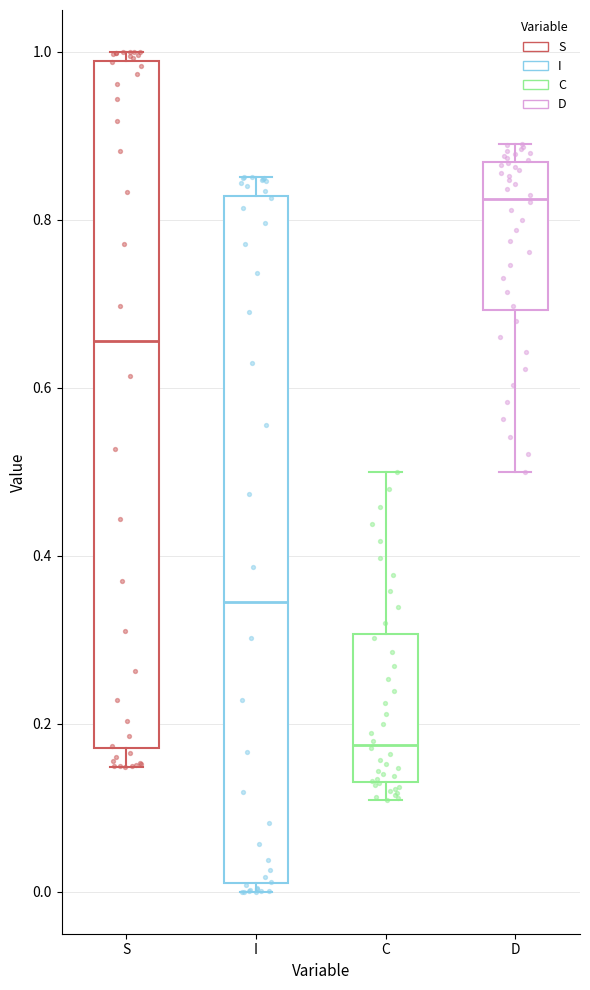

Reading left to right, transcribe this box plot: for each box, give where its median line is, the range the box spans, and where its two whiskers end, as read against the y-axis. The values are not printed on the chart, so give them approximately, as read against the axis.

S: median 0.66, box 0.18 to 0.98, whiskers 0.14 to 1.00
I: median 0.34, box 0.02 to 0.82, whiskers 0.00 to 0.86
C: median 0.18, box 0.14 to 0.30, whiskers 0.10 to 0.50
D: median 0.82, box 0.70 to 0.86, whiskers 0.50 to 0.90